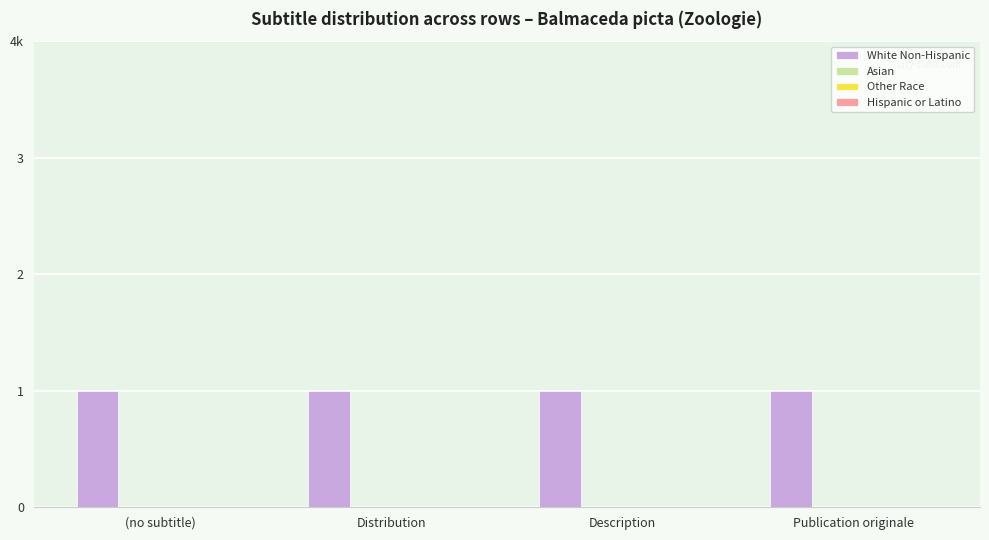

How many categories are shown in the chart?

4